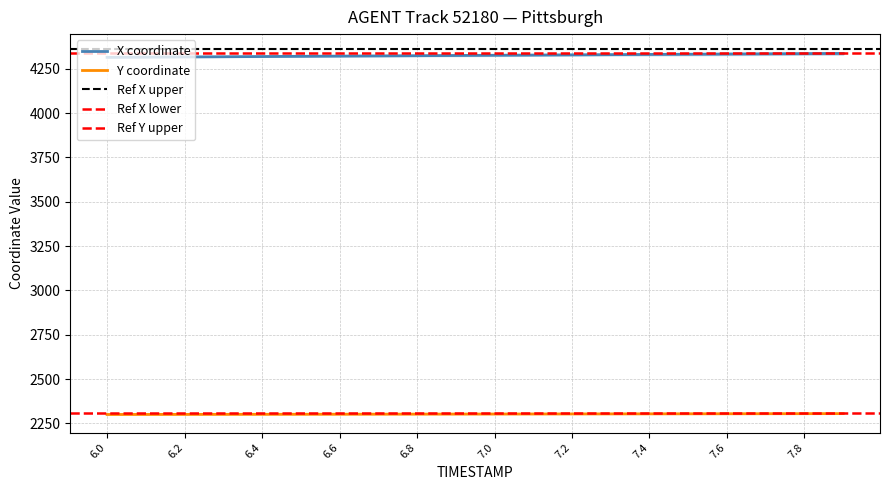

True or false: X and Y cross at least once.

False